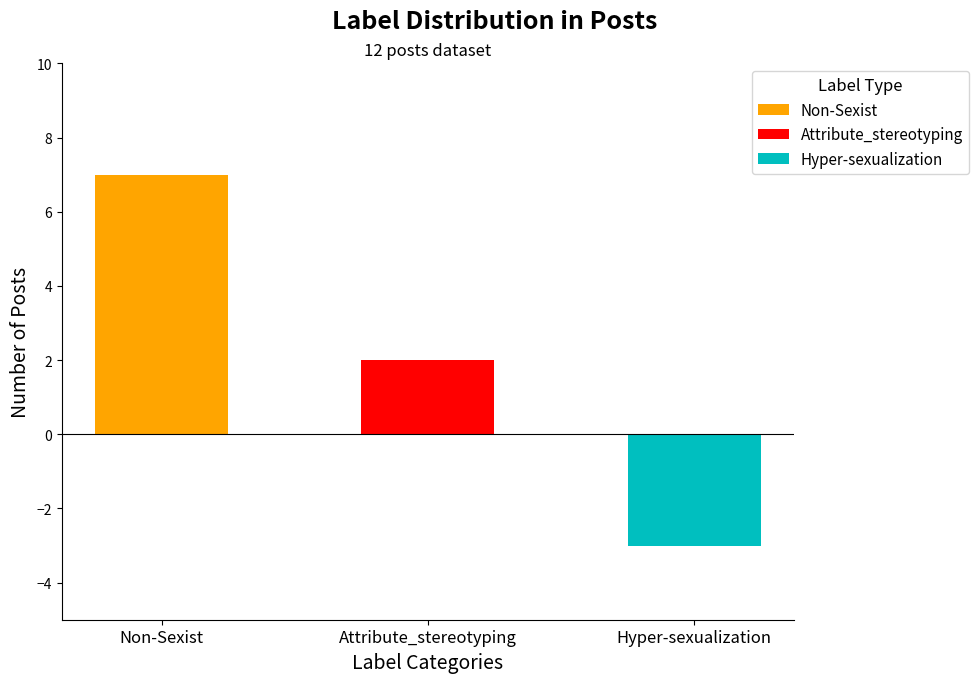

At which label does Attribute_stereotyping reach its minimum?

Non-Sexist